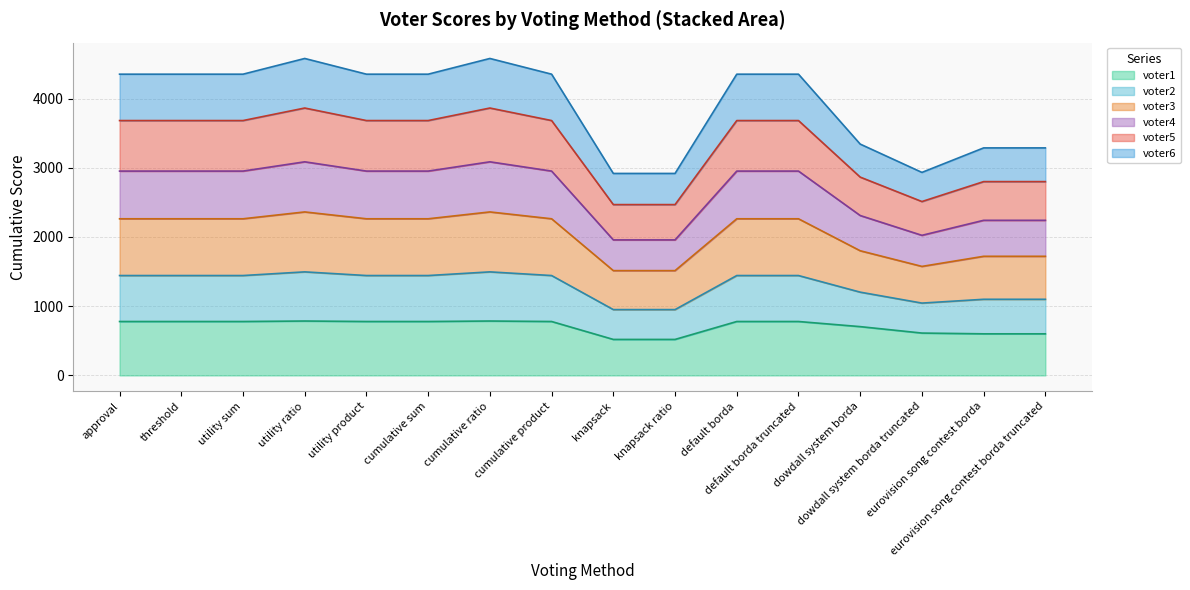

What is the minimum value for voter1?

520